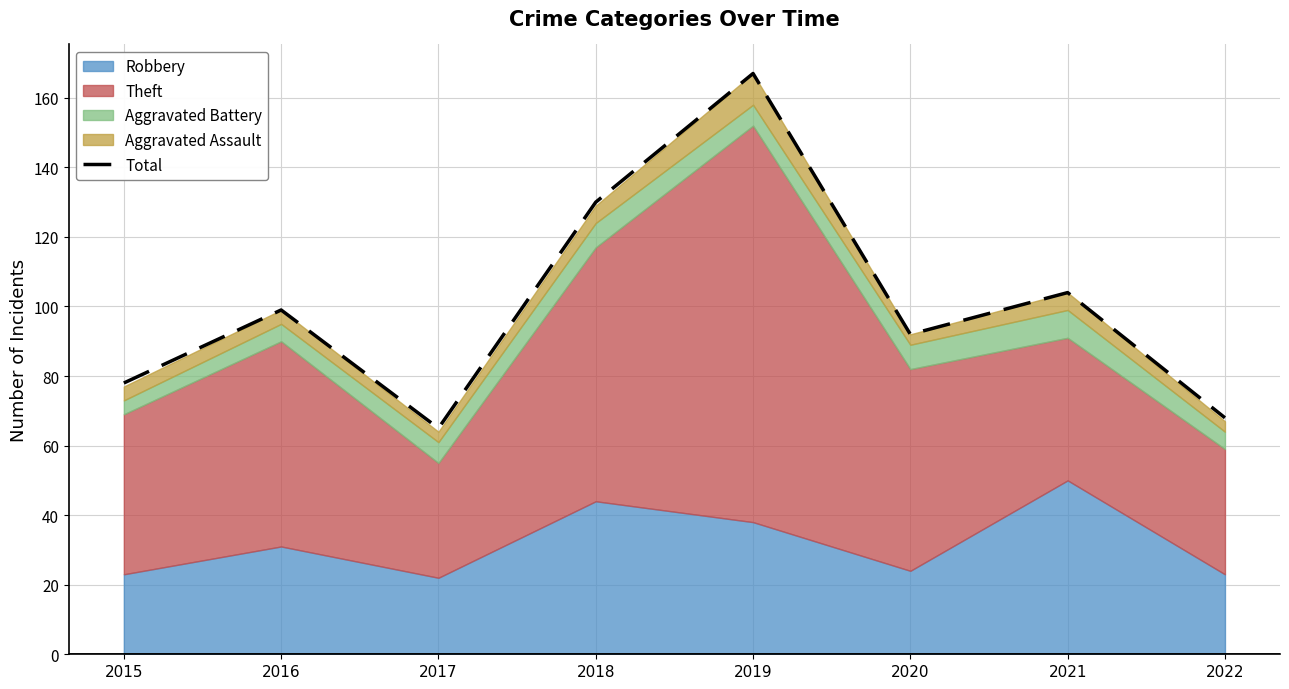

Is it true that the value at 2022 is 68?

True